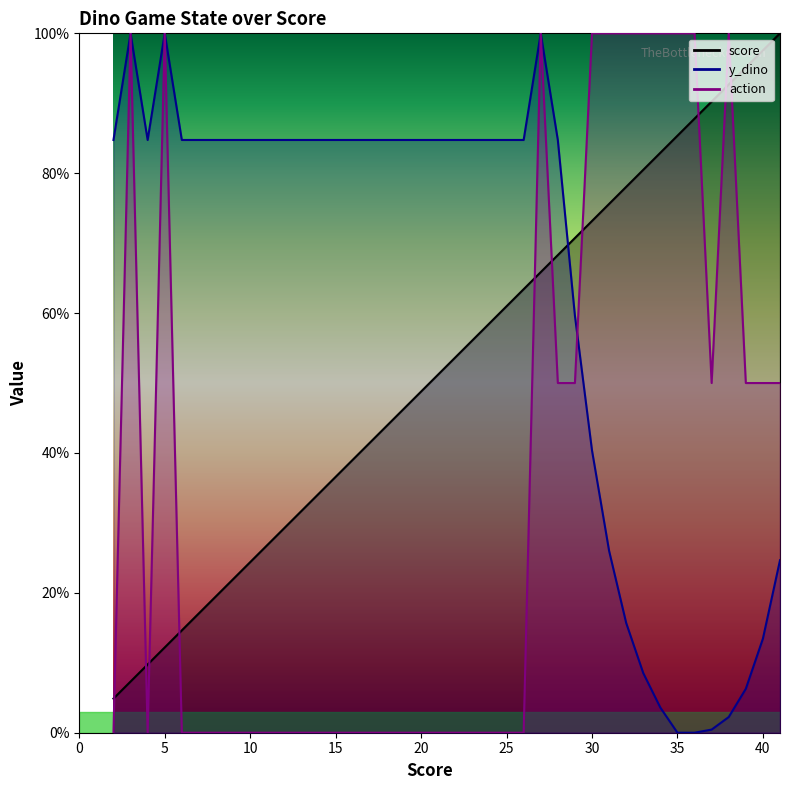

Where do y_dino and action first cross each other?

29 and 30